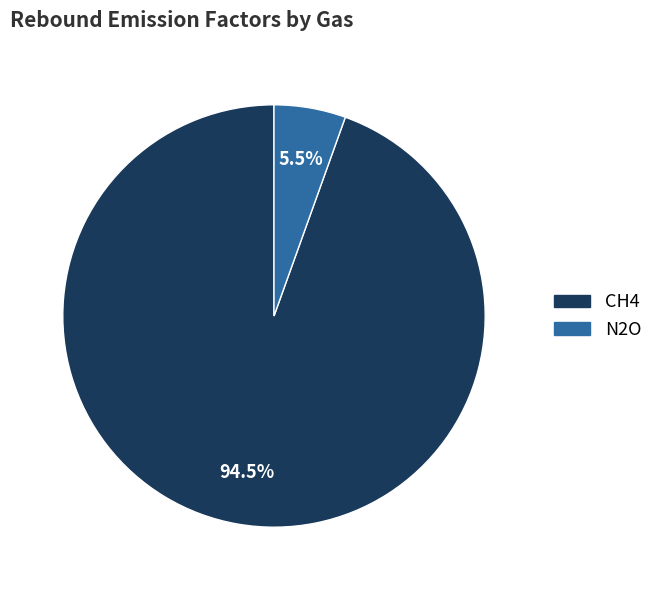

What is the total percentage of N2O and CH4?

100.0%